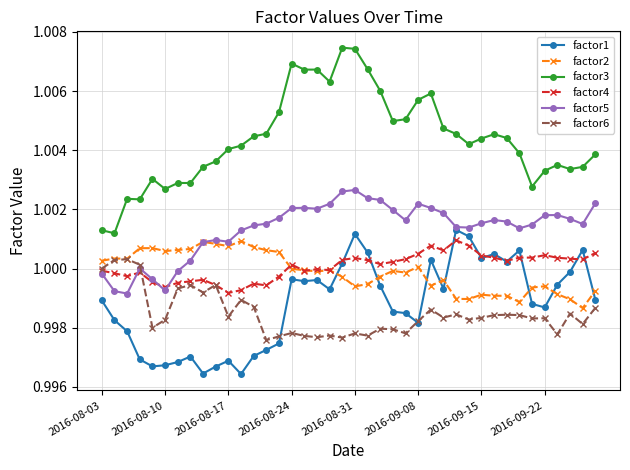

How many lines are shown in the chart?

6